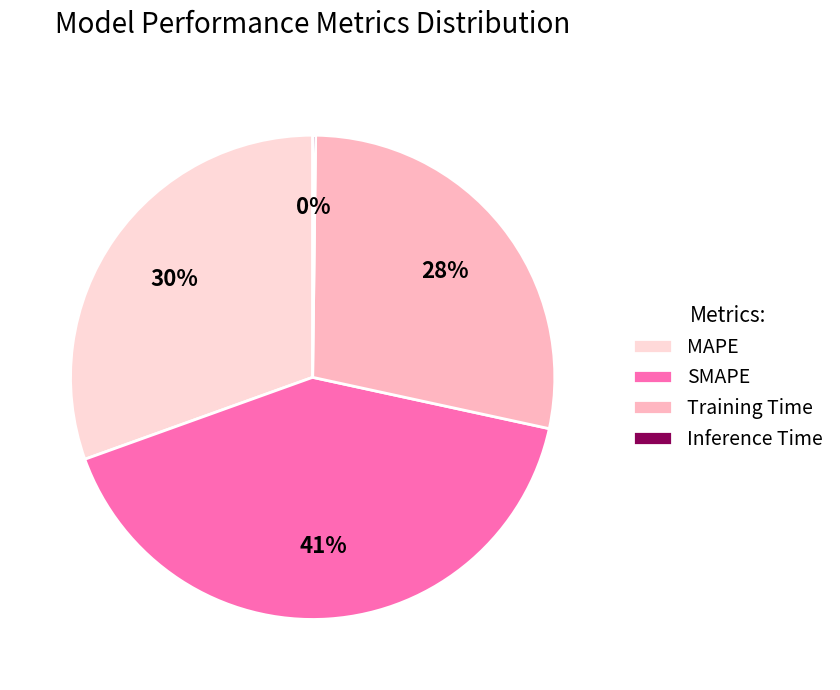

Which slice is the largest?

SMAPE